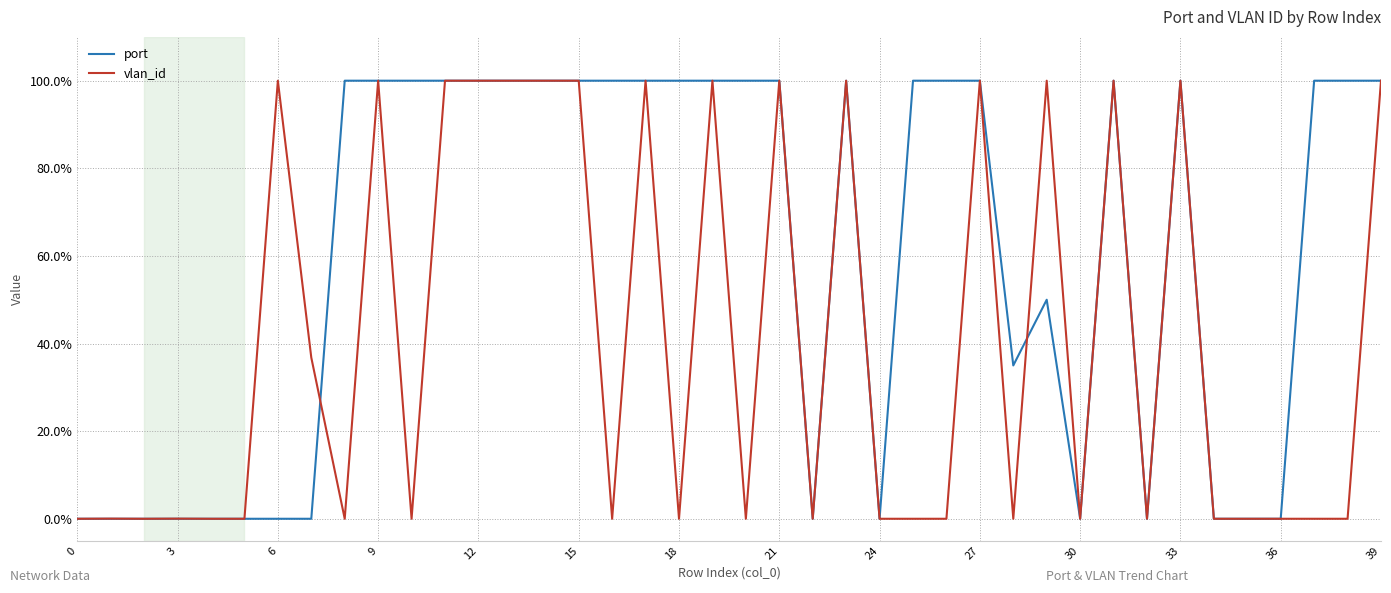

At how many categories does at least one series exceed 9?

27